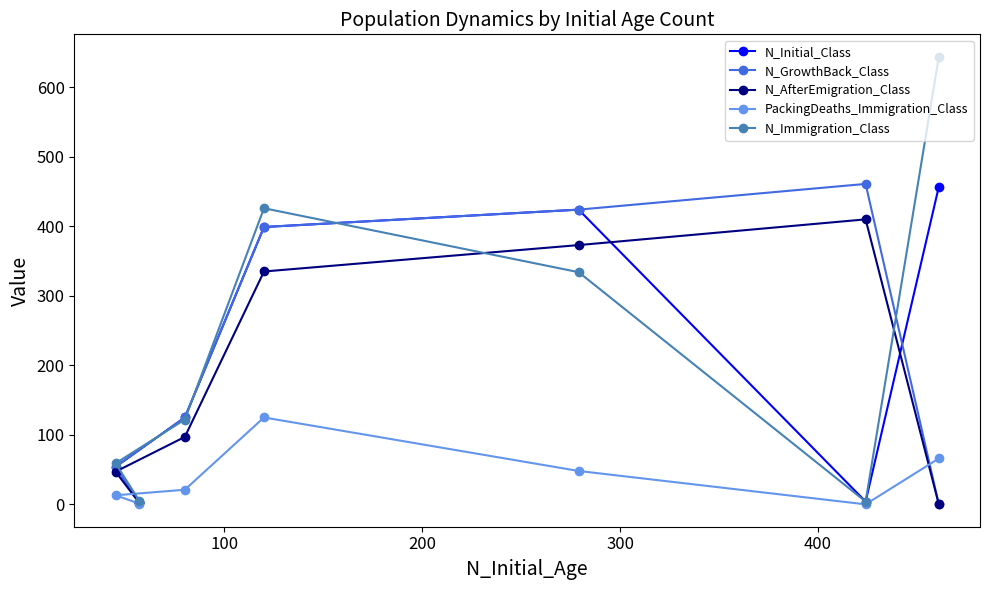

Which series has the widest spread of values?

N_Immigration_Class